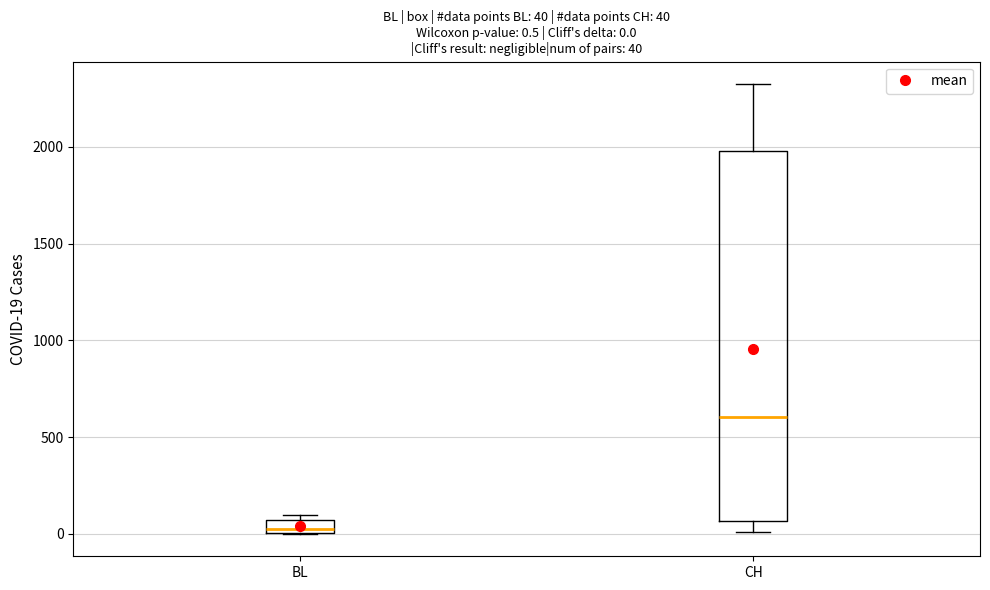

Which box has the lowest median line?

BL